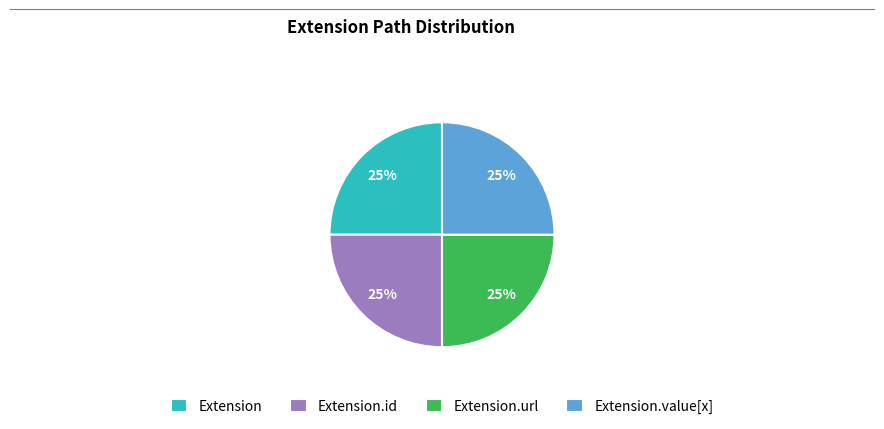

What is the ratio of the value at Extension to the value at Extension.url?

1.0